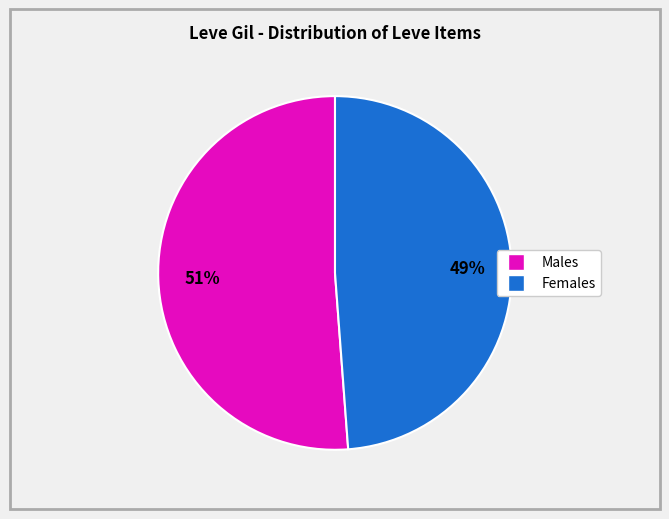

Is there a majority slice in this chart?

Yes